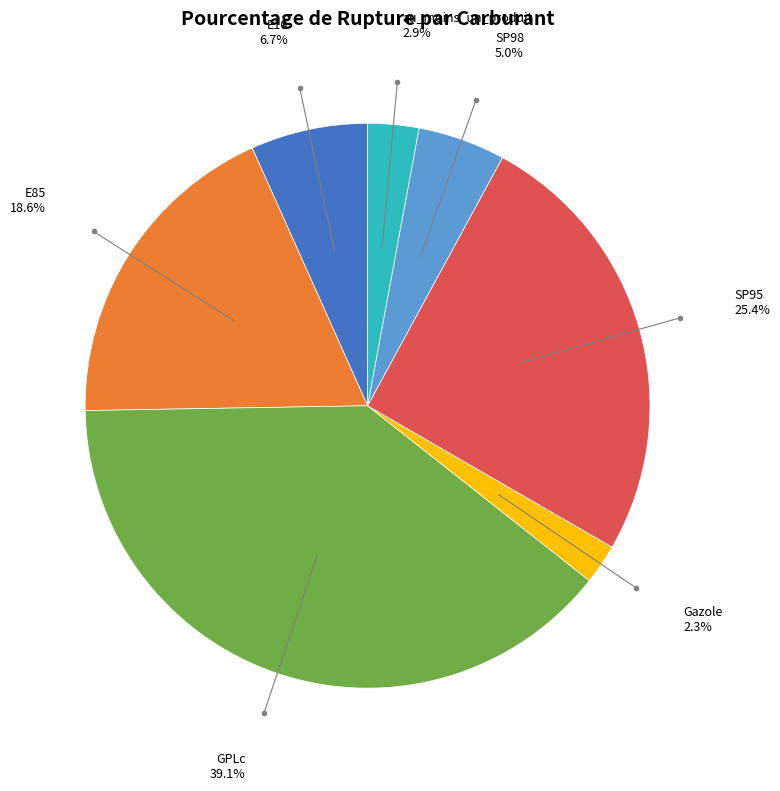

Combined, do SP98 and au_moins_un_produit account for over 50%?

No